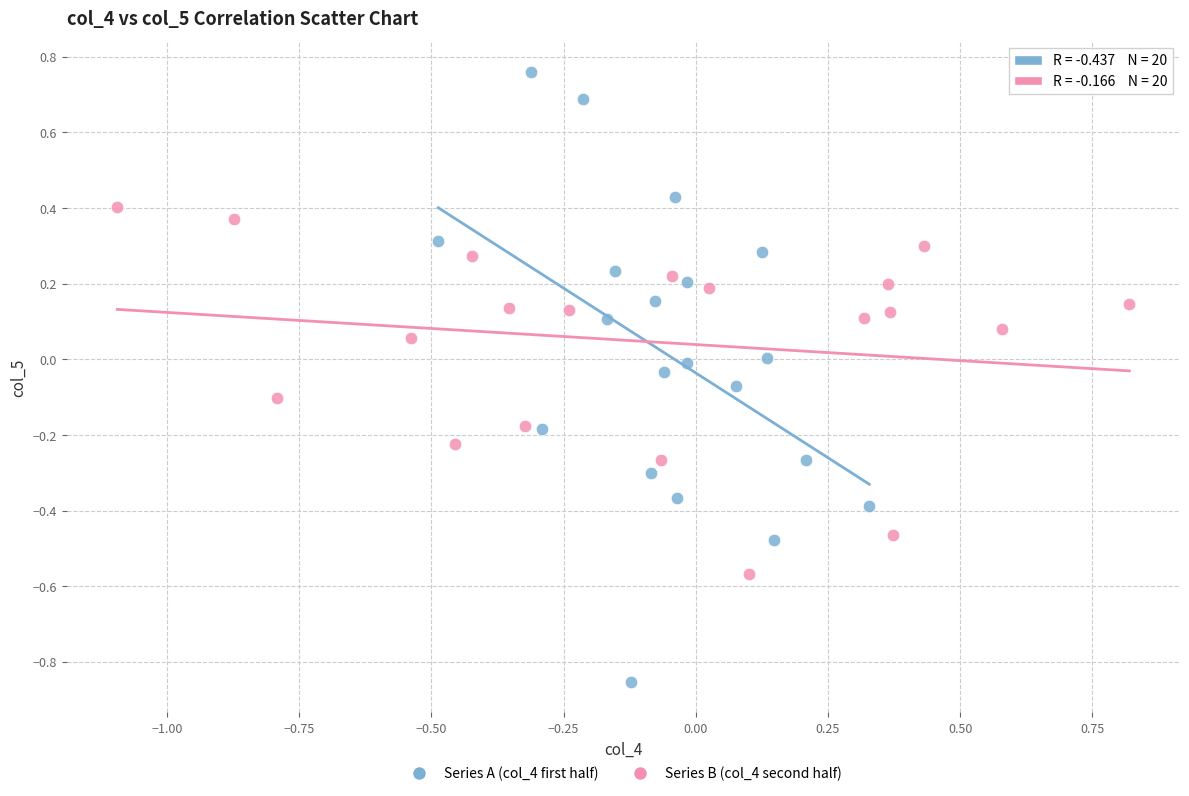

Which series has the widest spread of Y values?

Series A (col_4 first half)